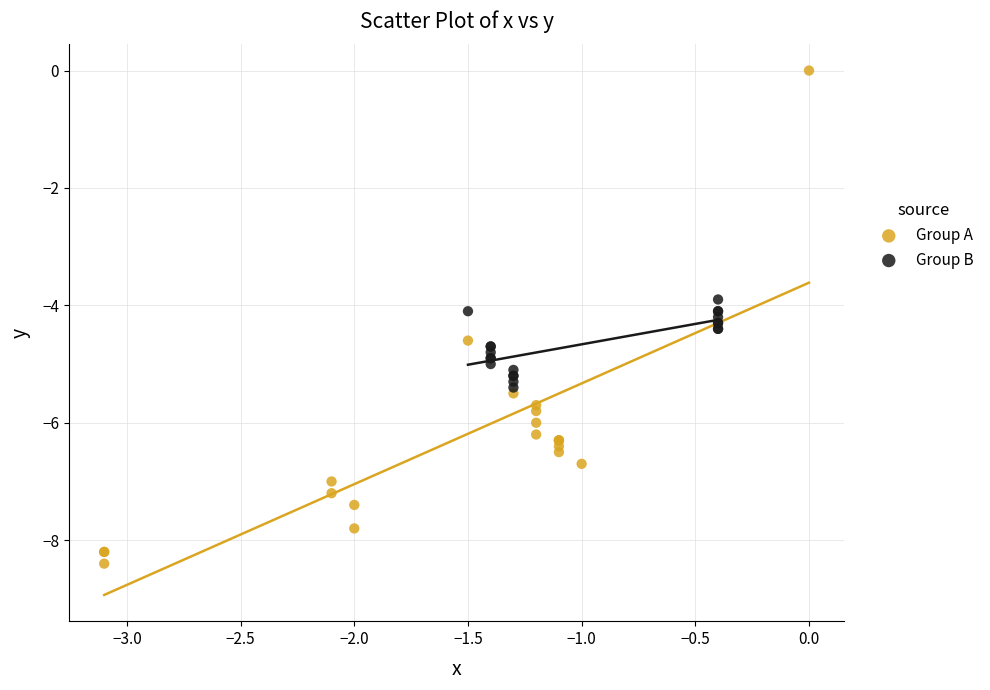

Which series contains the lowest Y value?

Group A